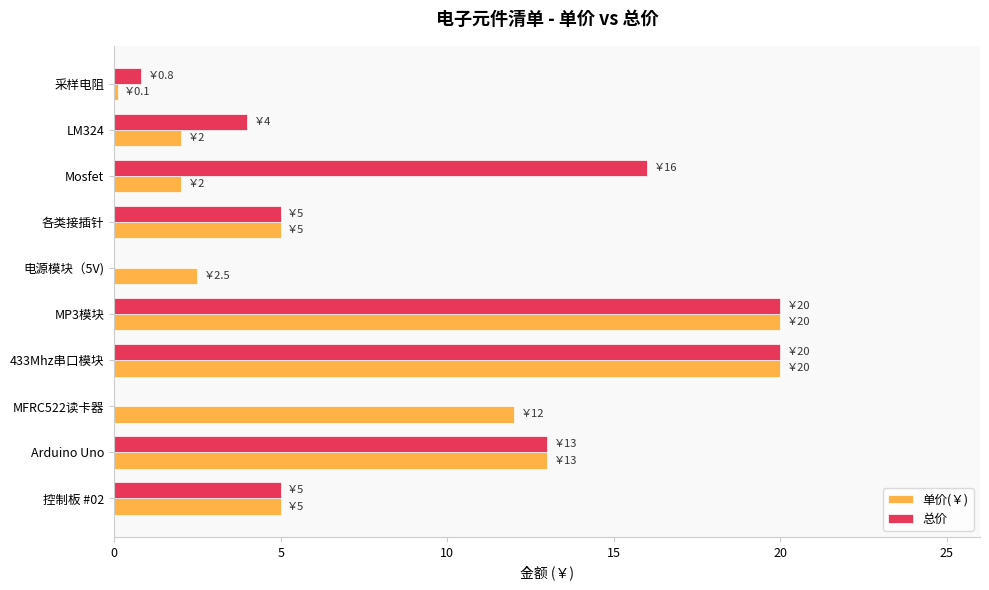

True or false: 单价(￥) has a value of 13.0 at Arduino Uno.

True